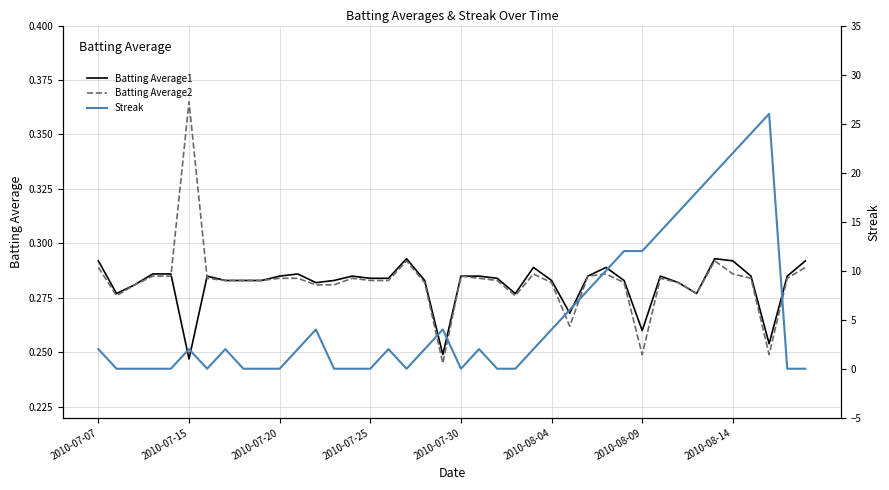

How many values in the Streak series exceed 2?

15